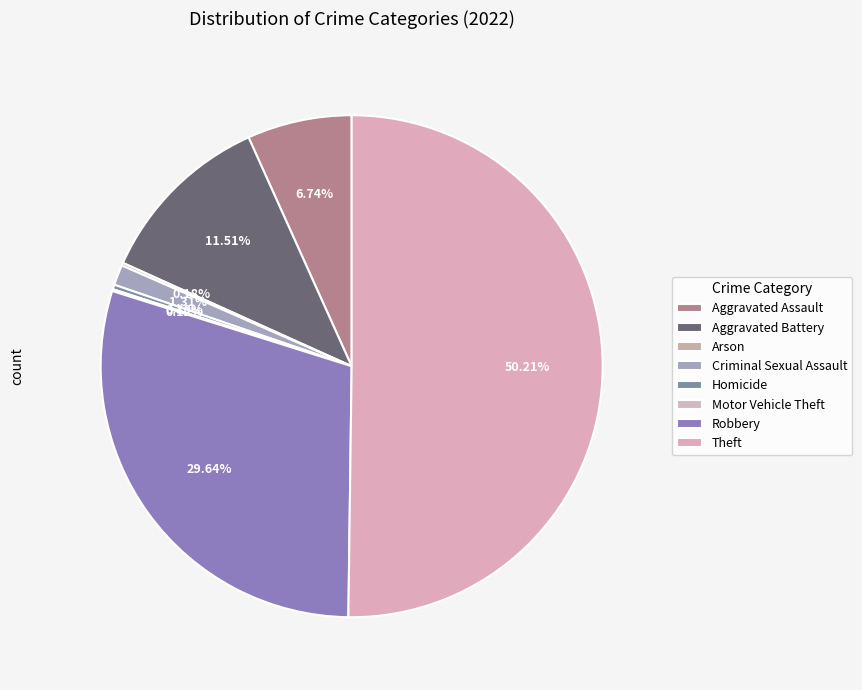

Is the sum of Aggravated Battery and Arson greater than half?

No